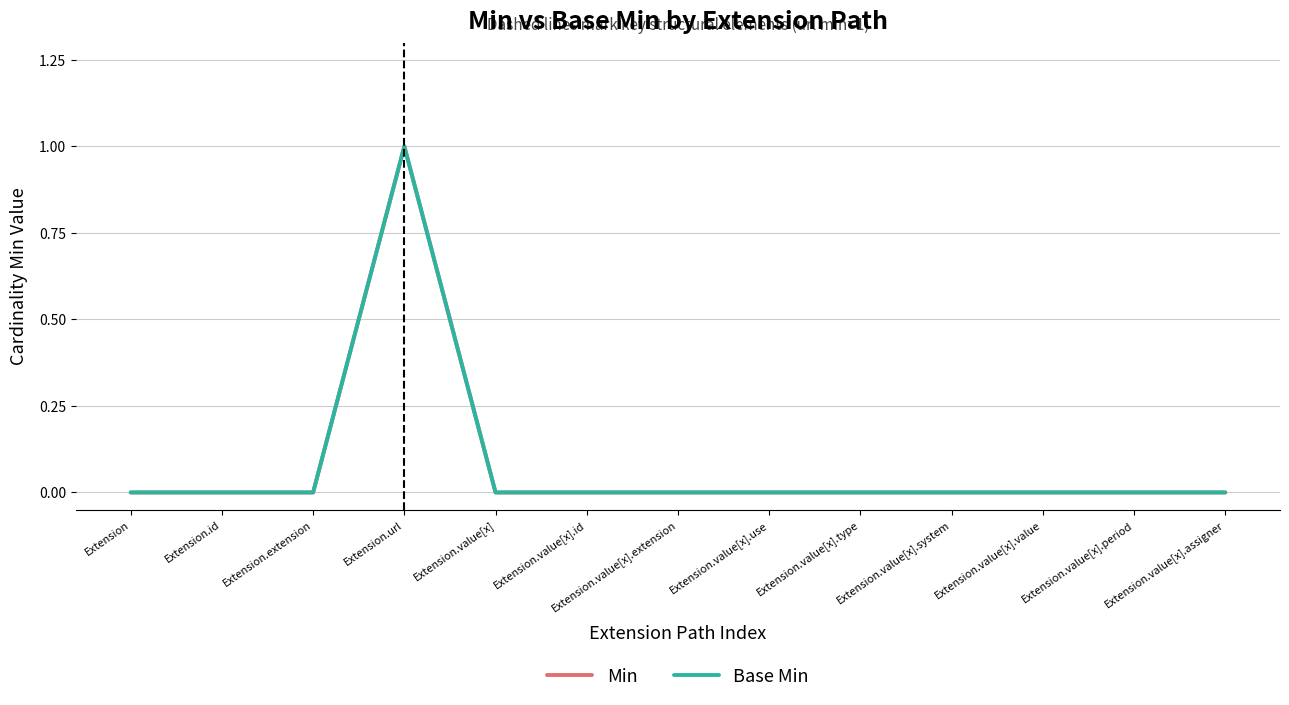

How many interior local peaks does the Base Min series have?

1